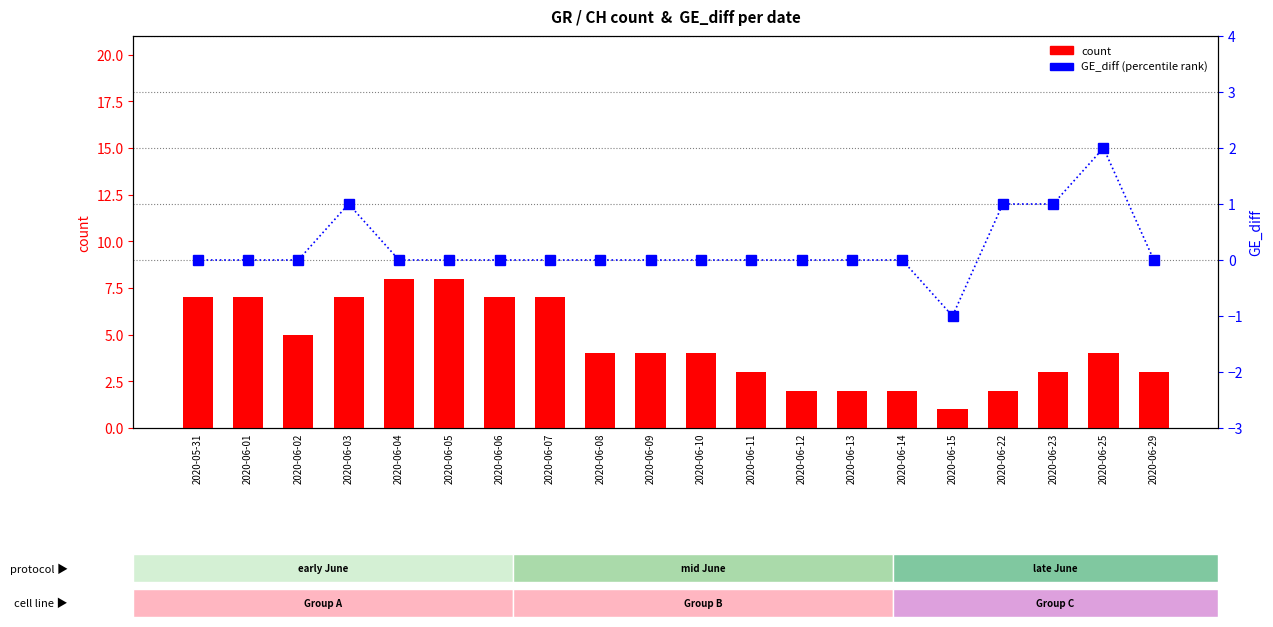

Which series has the largest range (max minus min)?

count